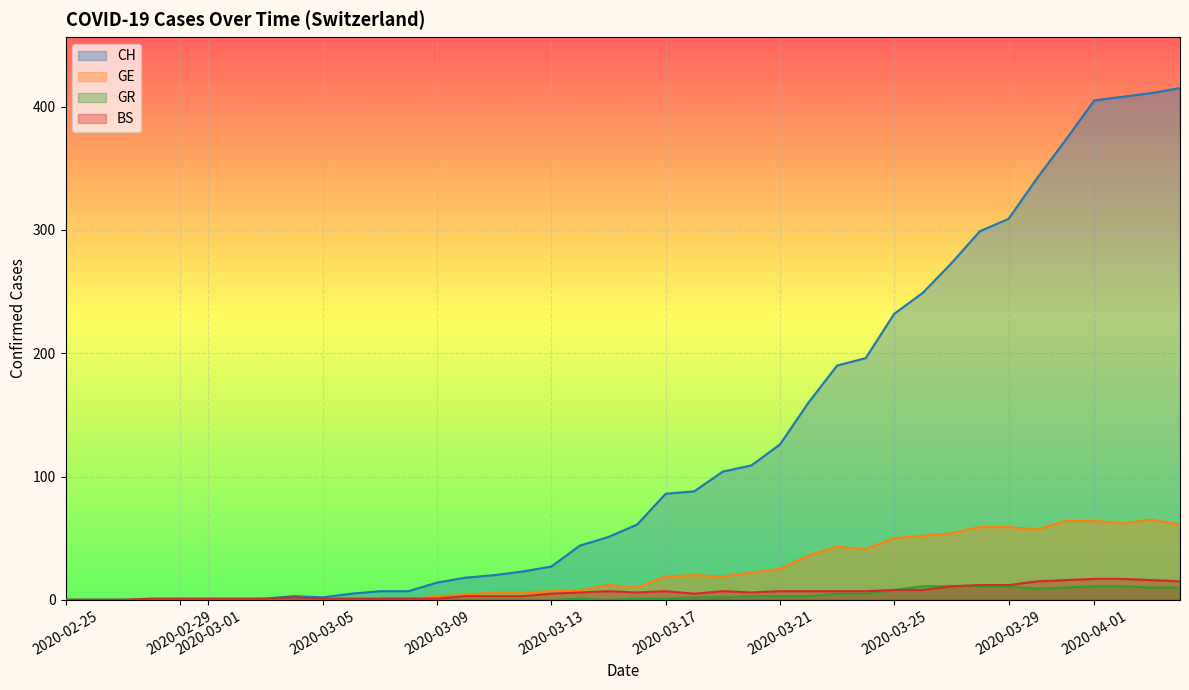

True or false: GR has a value of 0 at 2020-03-01.

True